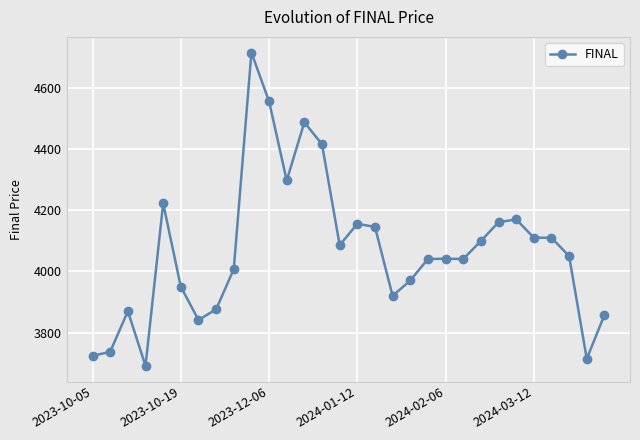

True or false: there are more than 0 points higher than both neighbors.

True